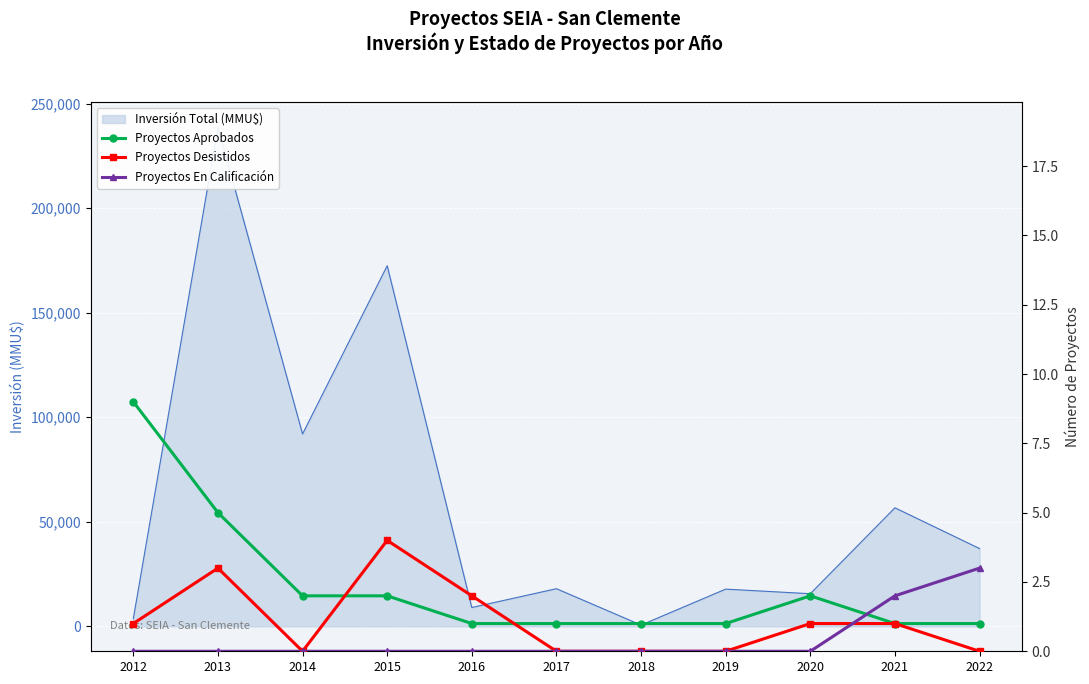

At 2022, list the series in order from largest to smallest.

Proyectos En Calificación, Proyectos Aprobados, Proyectos Desistidos